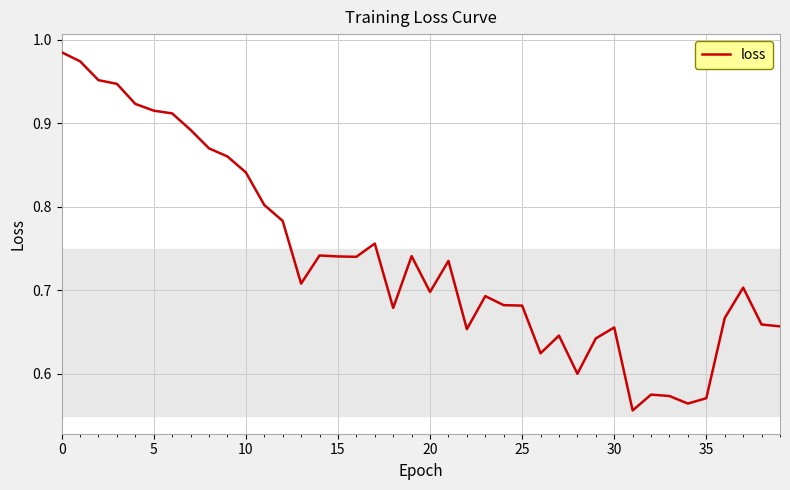

What is the smallest value displayed?

0.6